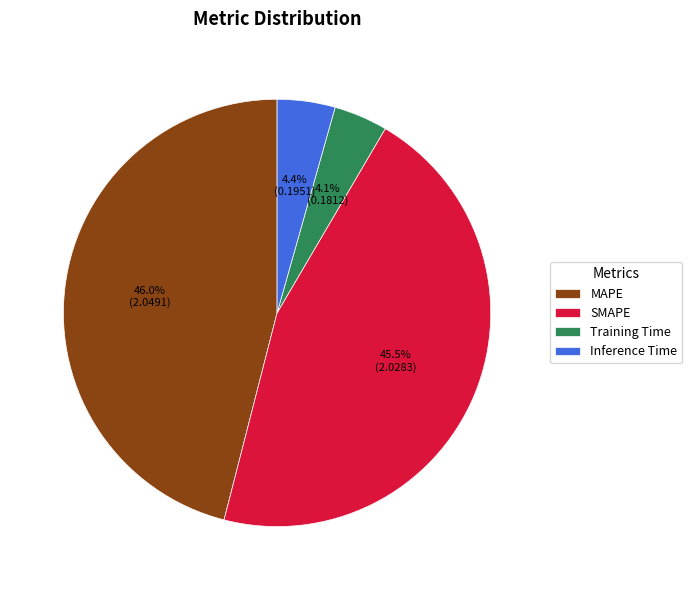

To the nearest percent, what percentage of the pie is MAPE?

46%